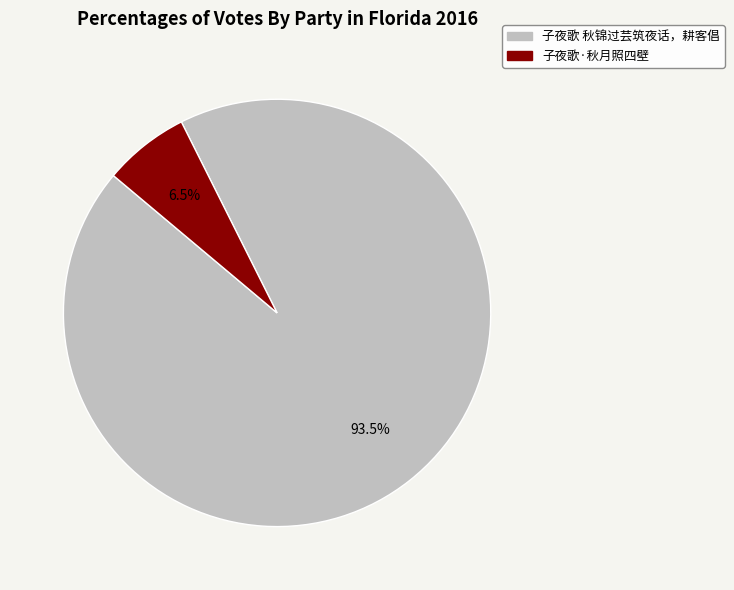

What percentage is NOT represented by 子夜歌 秋锦过芸筑夜话，耕客倡?

6.5%